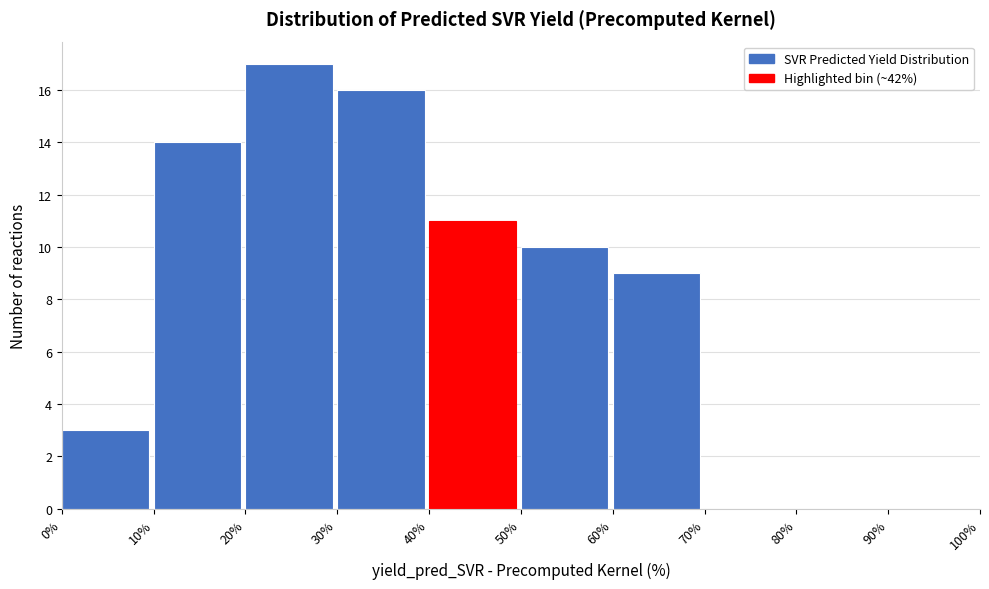

What is the height of the bar covering 30% to 40% on the x-axis? The values are not printed on the chart, so give them approximately, as read against the axis.

16